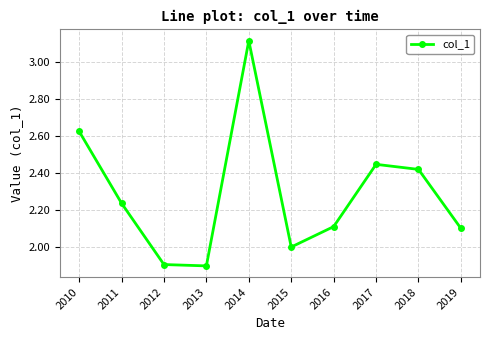

What is the sum of all values?

22.9